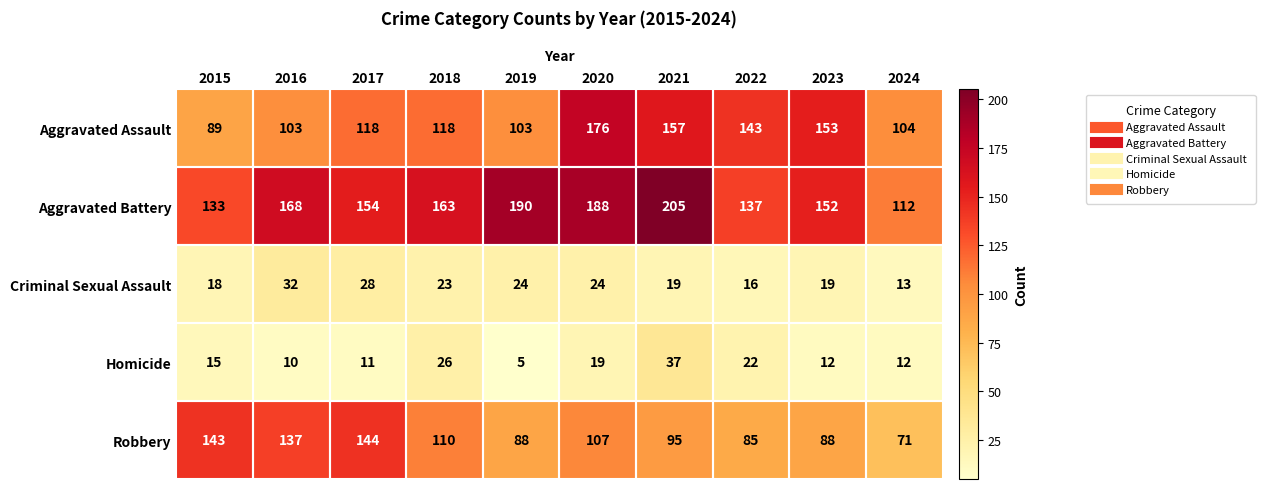

What is the average value of the Criminal Sexual Assault series?

22